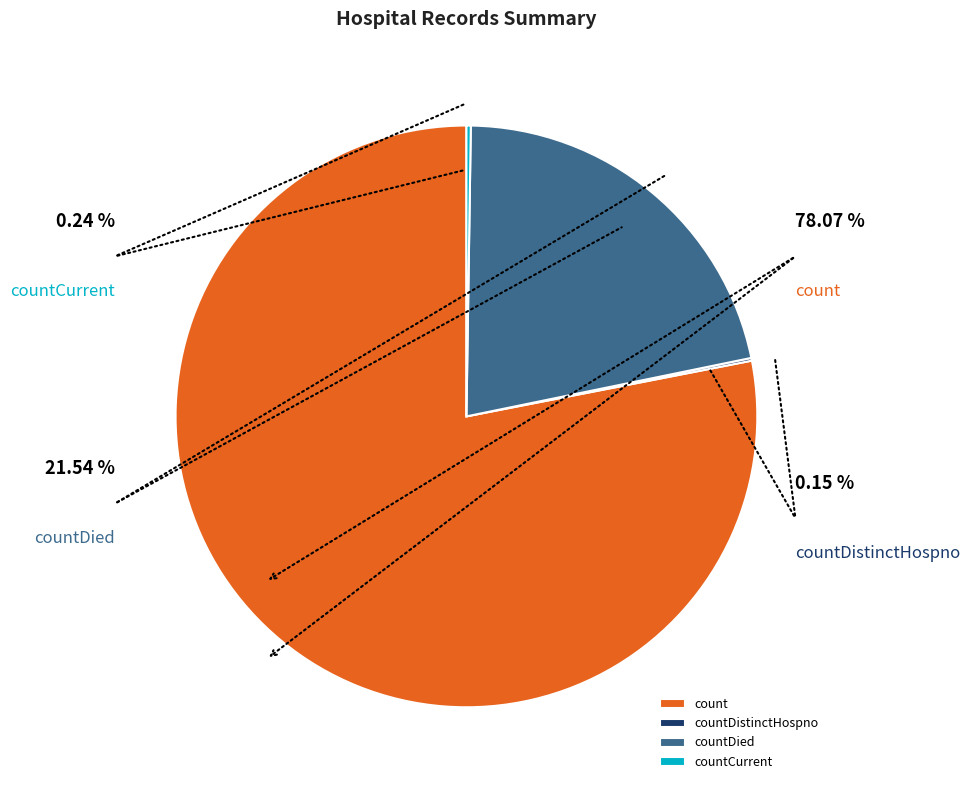

How many segments does this pie chart have?

4